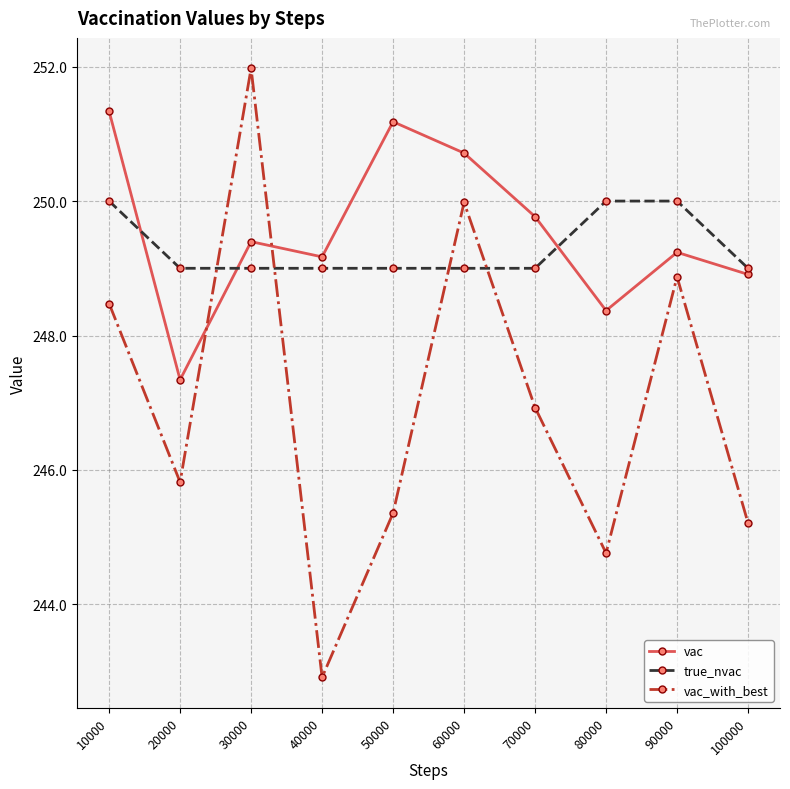

Is it true that vac_with_best equals 245.4 at 50000?

True